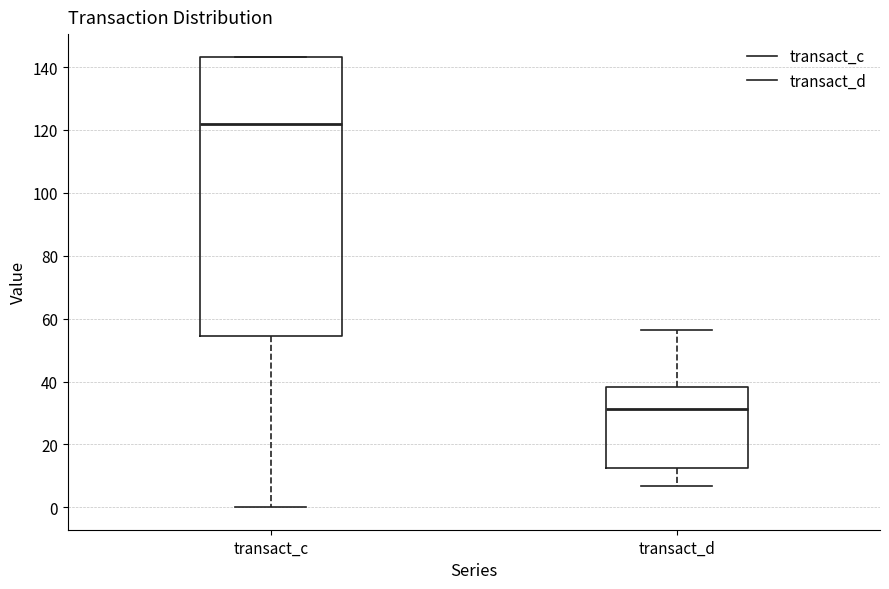

Which box has the highest median line?

transact_c